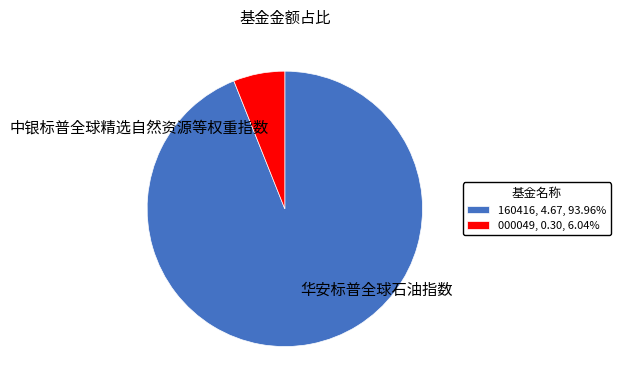

Combined, do 160416, 4.67, 93.96% and 000049, 0.30, 6.04% account for over 50%?

Yes